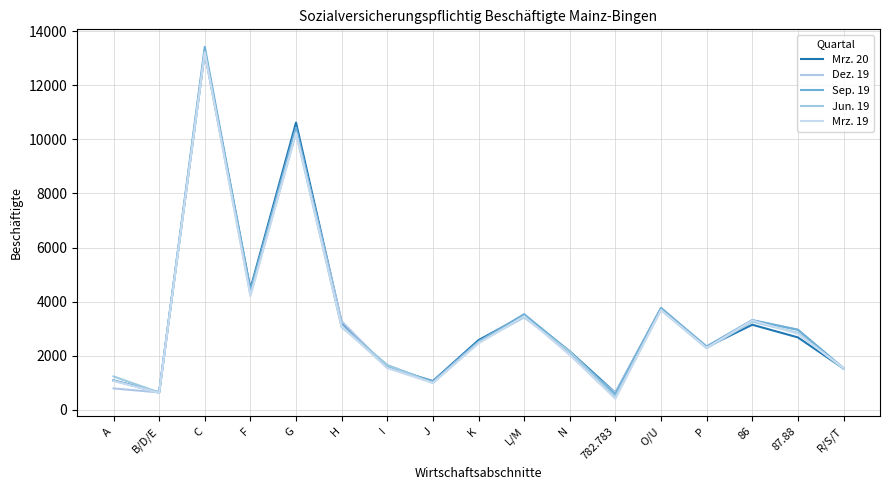

What position from the left is 86?

15